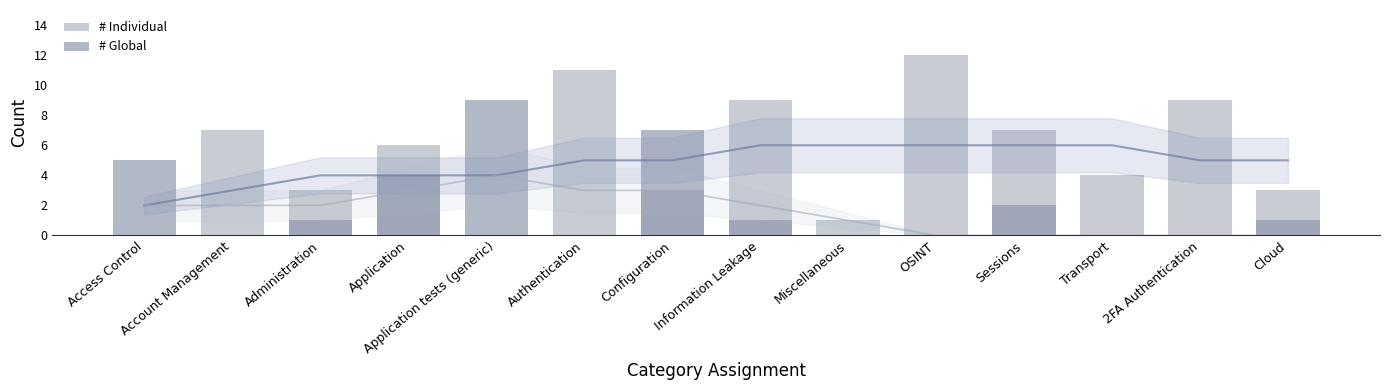

The value of # Individual at Account Management is 12. True or false?

False